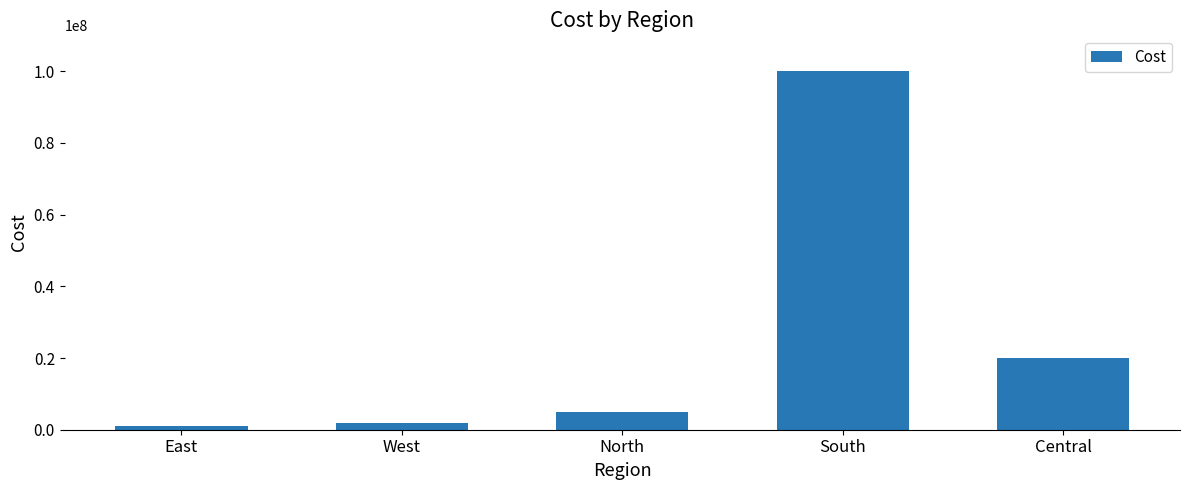

List the labels in order of value, smallest first.

East, West, North, Central, South